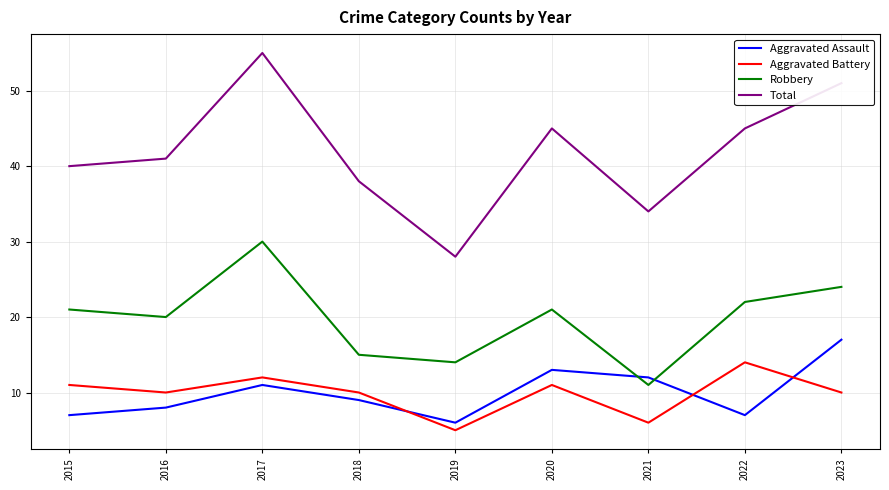

The Aggravated Assault series shows 12 at 2021. True or false?

True